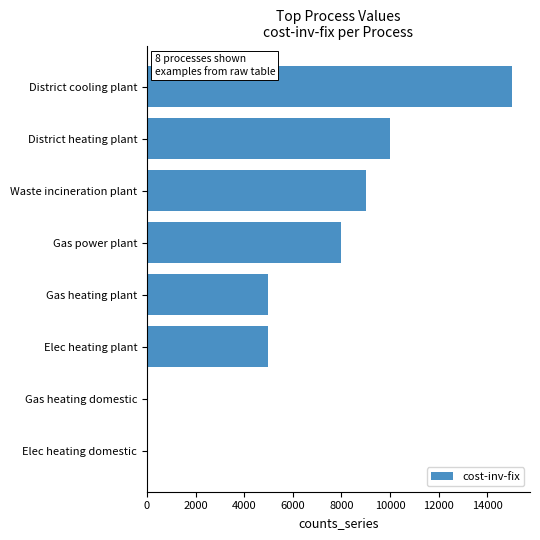

Is it true that the value at Waste incineration plant is 9000?

True